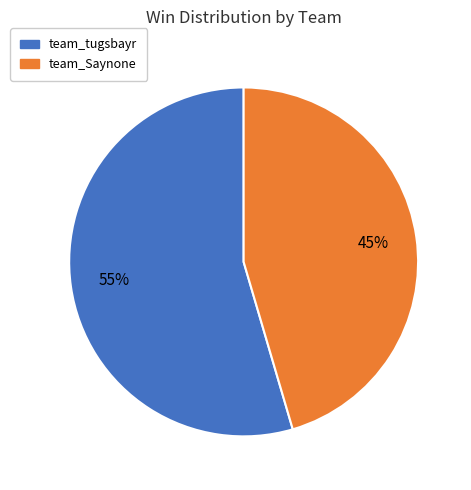

Approximately how many times larger is the value at team_Saynone compared to team_tugsbayr?

0.8